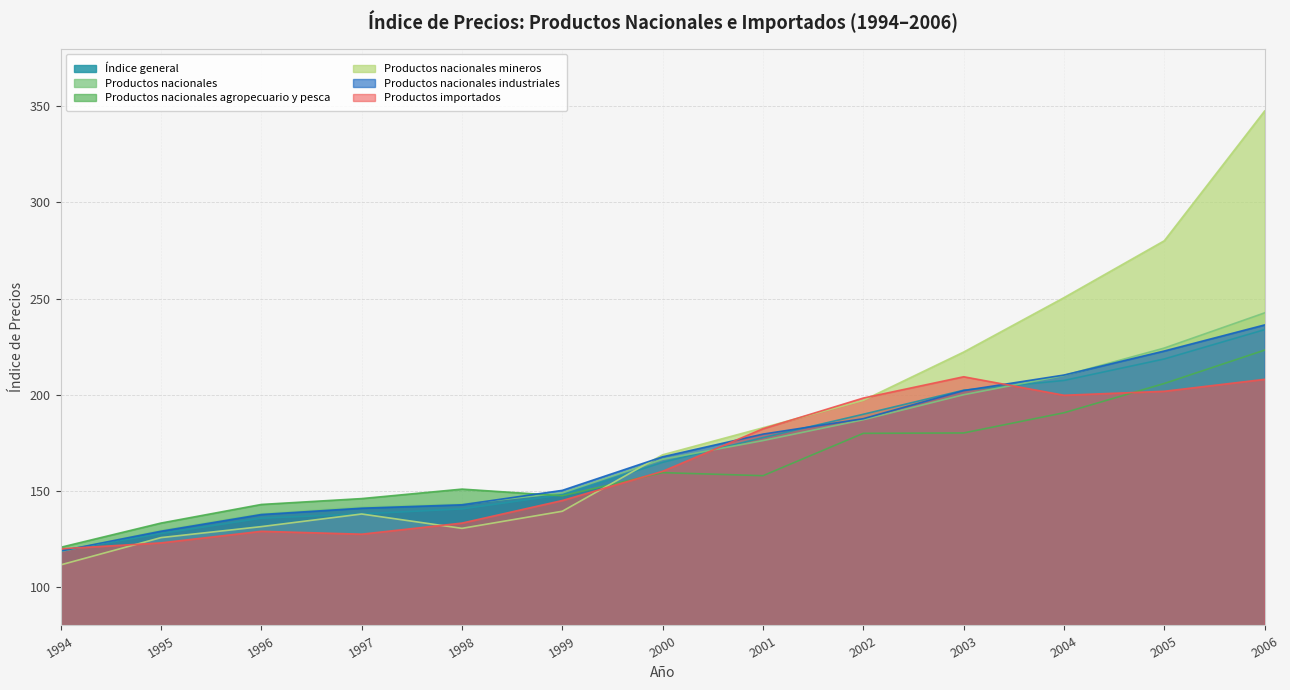

What is the maximum value for Productos nacionales?

242.5